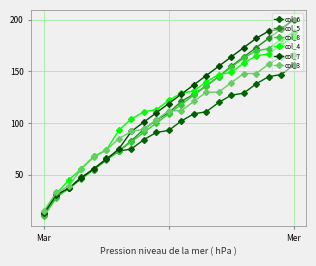

How many categories are shown in the chart?

21